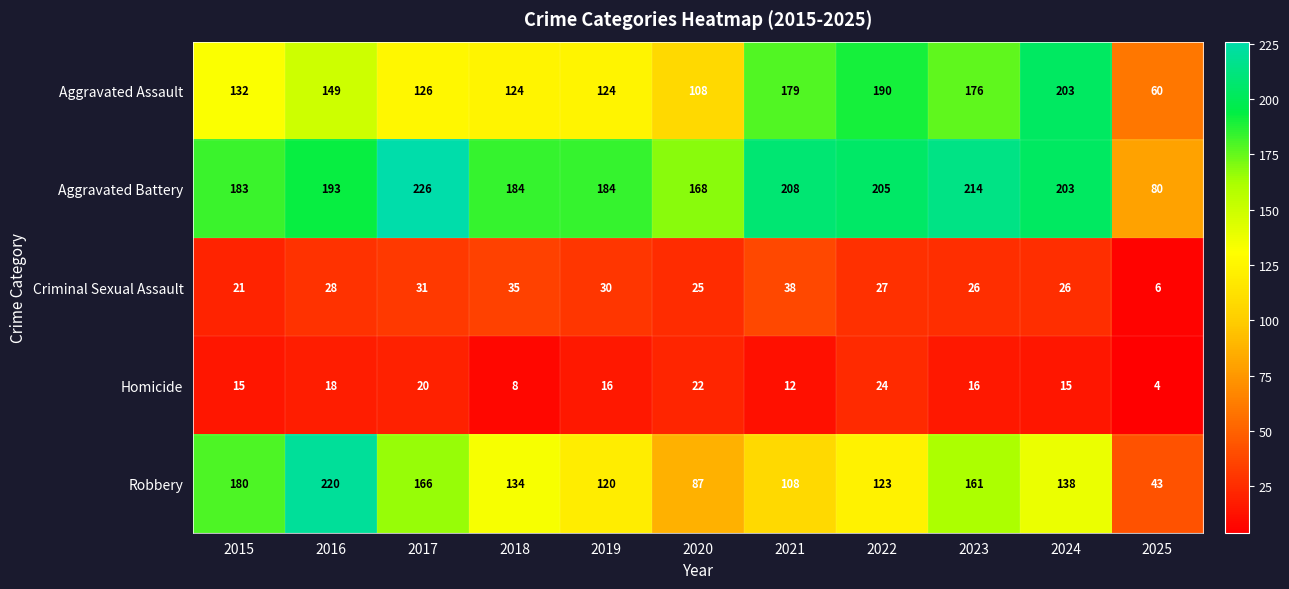

Which series has the largest range (max minus min)?

Robbery